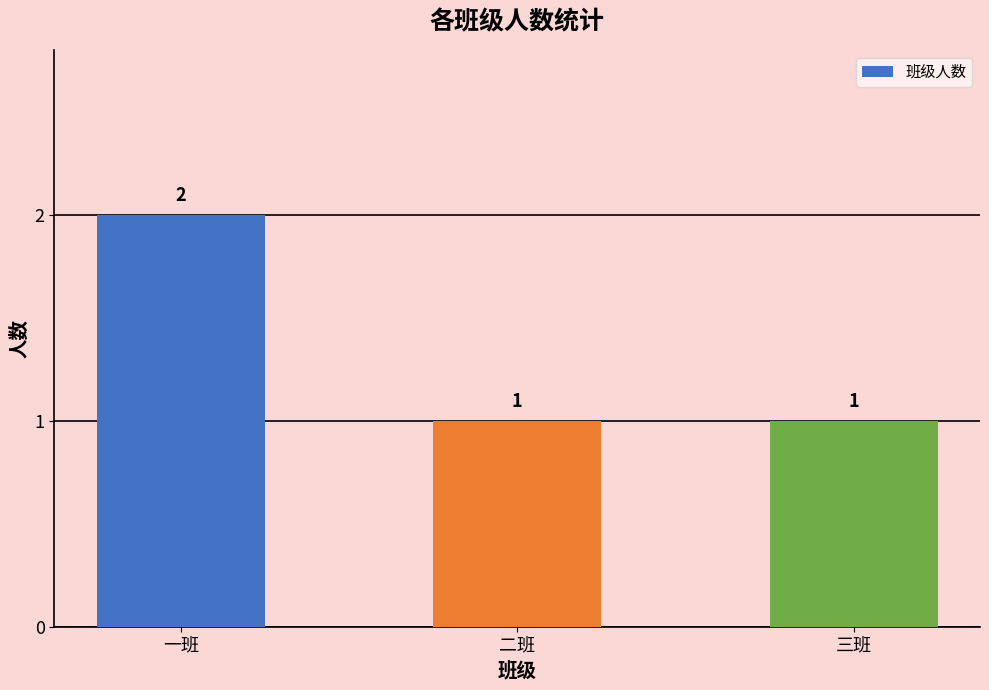

What position from the right is 二班?

2